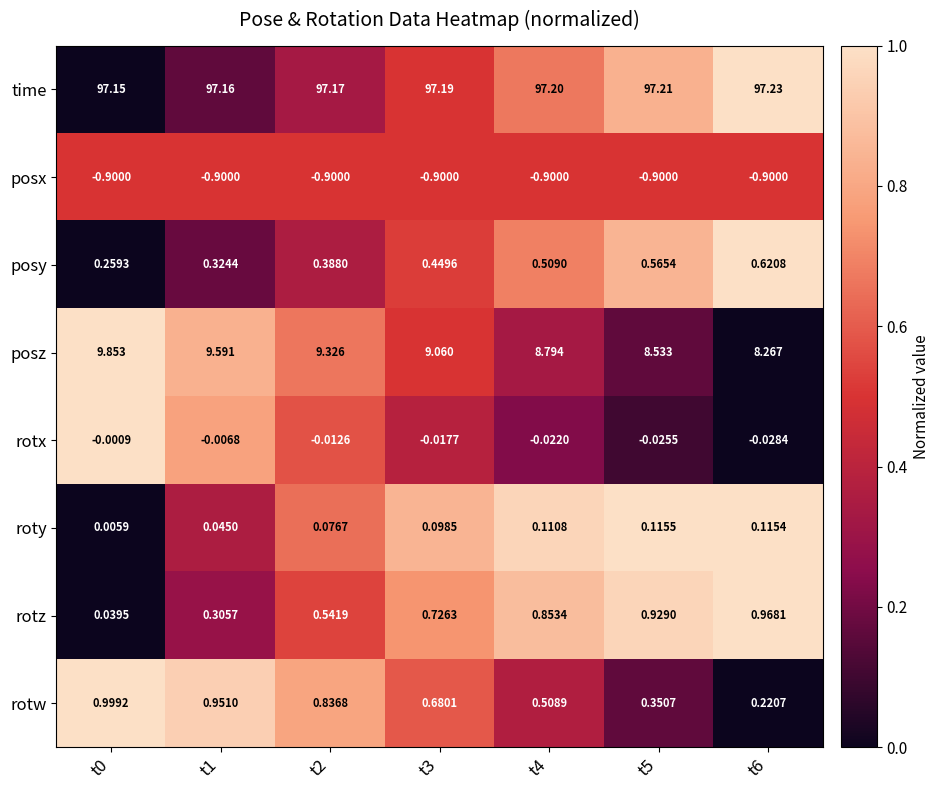

Is the value of rotw at t3 greater than the value of rotx at t3?

Yes